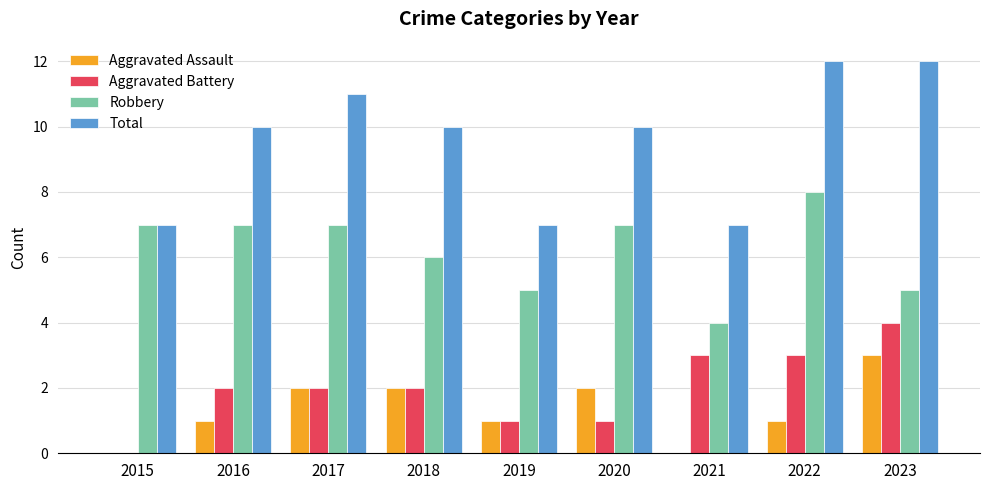

Which series has the largest range (max minus min)?

Total